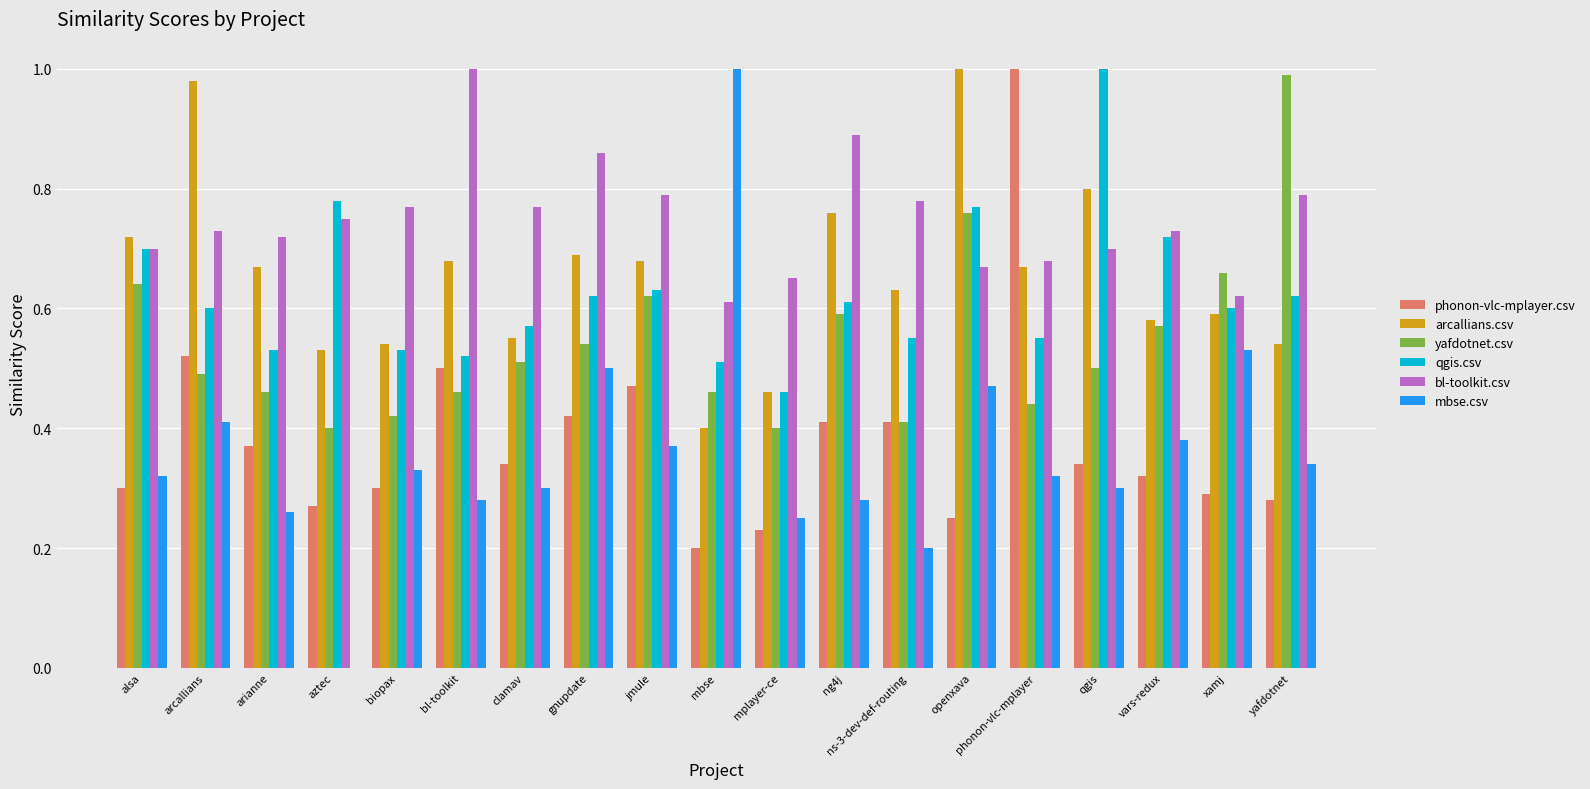

Are the bars horizontal?

No